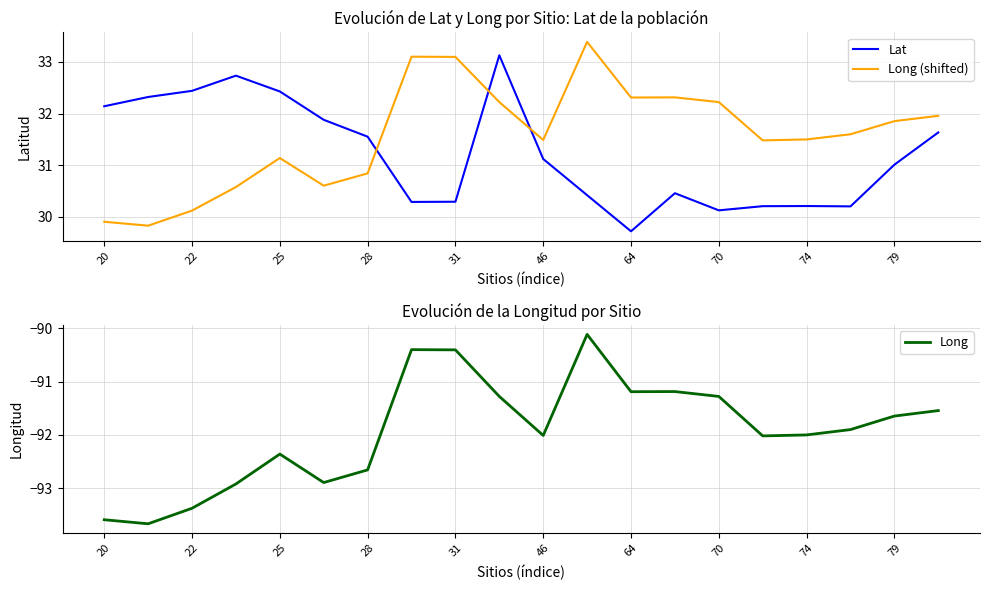

At which category does Long (shifted) reach its first local peak?

25